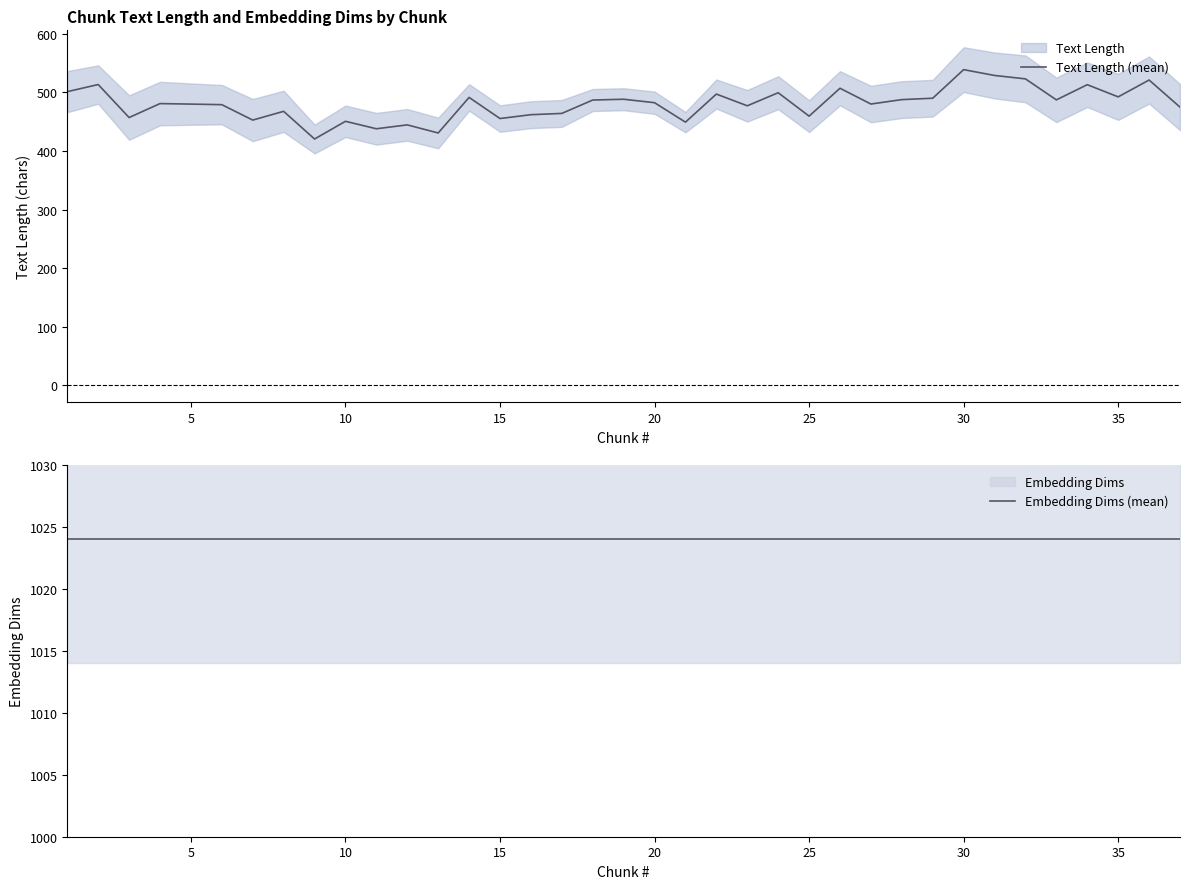

What is the lowest value of the Text Length (mean) series?

420.3